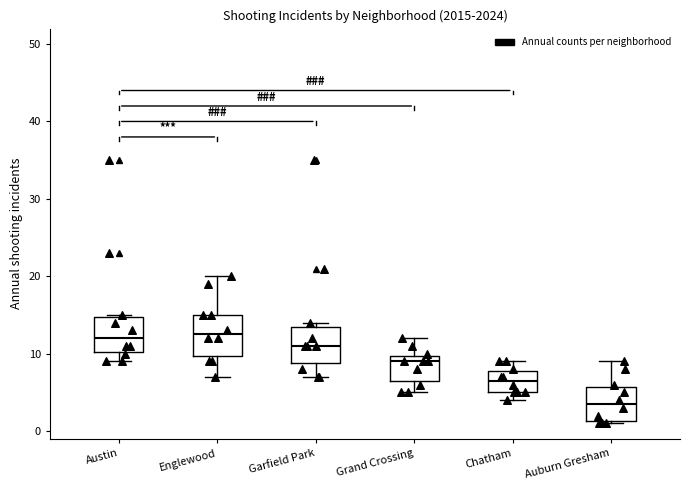

Reading left to right, transcribe this box plot: for each box, give where its median line is, the range the box spans, and where its two whiskers end, as read against the y-axis. The values are not printed on the chart, so give them approximately, as read against the axis.

Austin: median 12, box 10 to 15, whiskers 9 to 15
Englewood: median 13, box 10 to 15, whiskers 7 to 20
Garfield Park: median 11, box 9 to 14, whiskers 7 to 14 (just above the box's upper edge)
Grand Crossing: median 9, box 7 to 10, whiskers 5 to 12
Chatham: median 7, box 5 to 8, whiskers 4 to 9
Auburn Gresham: median 4, box 1 to 6, whiskers 1 to 9